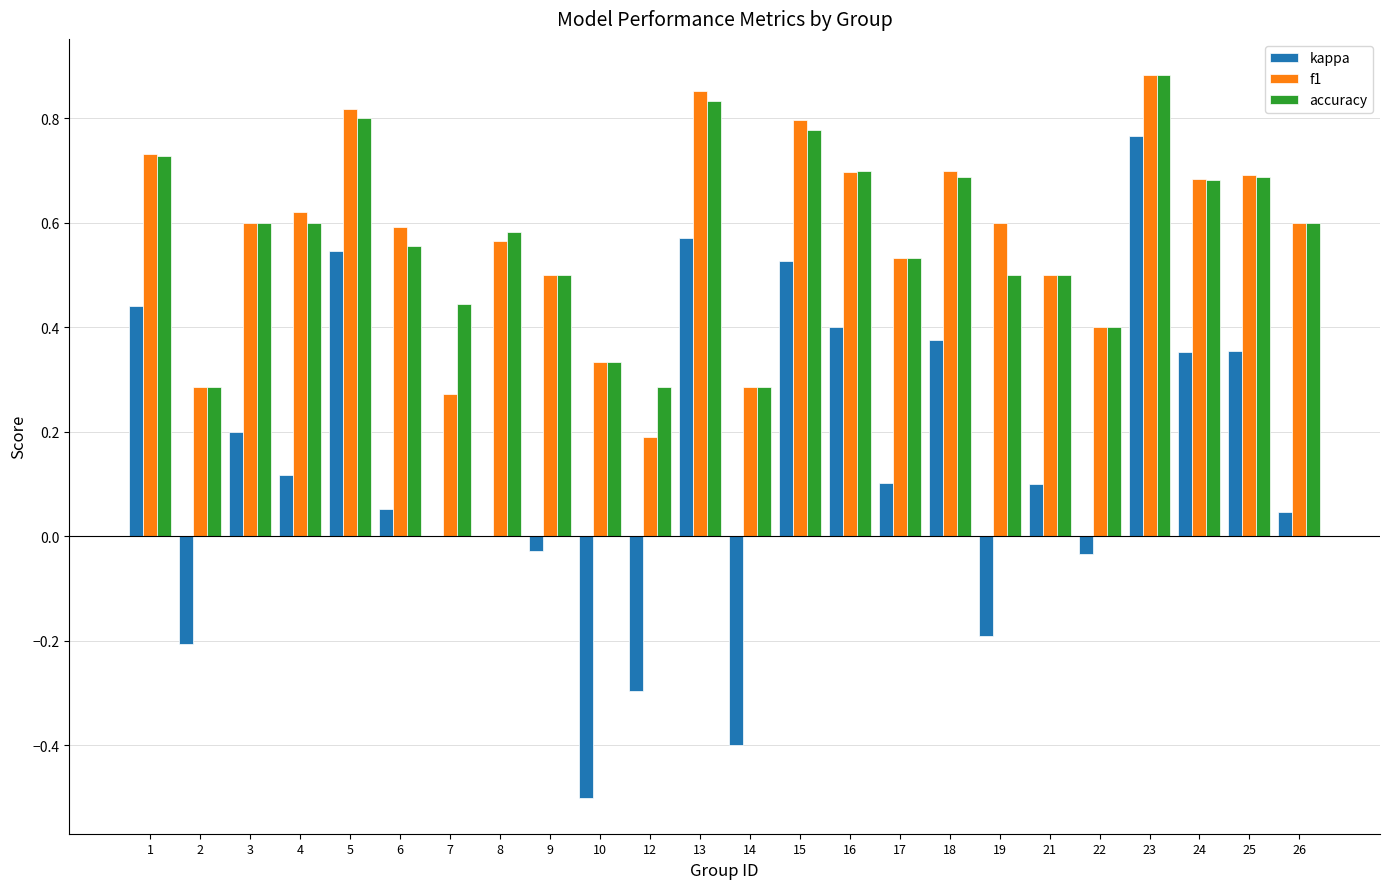

Is the value of accuracy at 4 greater than the value of kappa at 3?

Yes